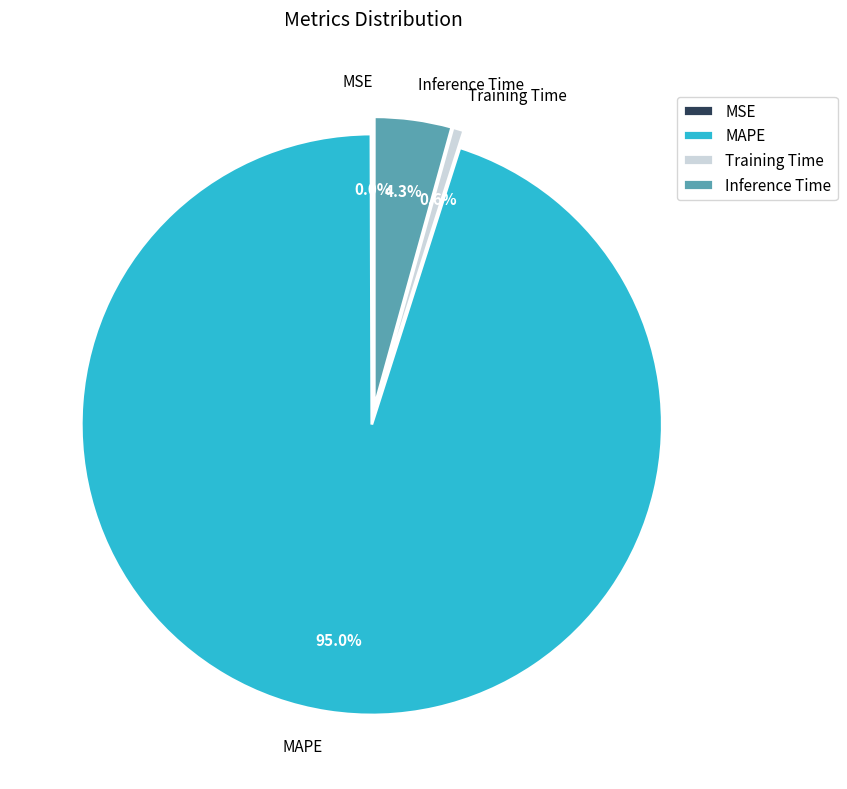

To the nearest percent, what percentage of the pie is Inference Time?

4%